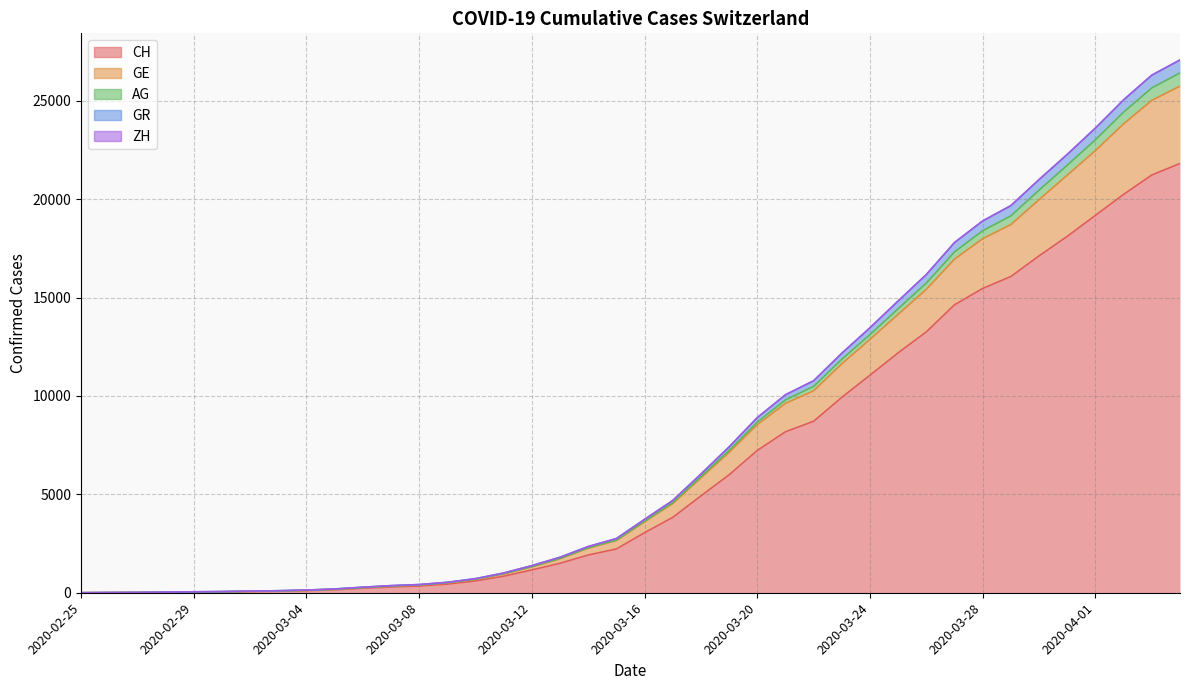

True or false: CH and GR cross at least once.

False